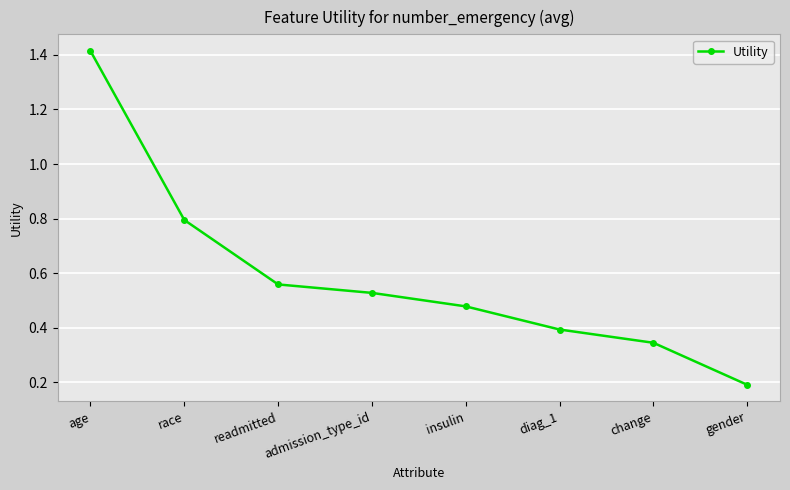

Rank the categories by value from highest to lowest.

age, race, readmitted, admission_type_id, insulin, diag_1, change, gender